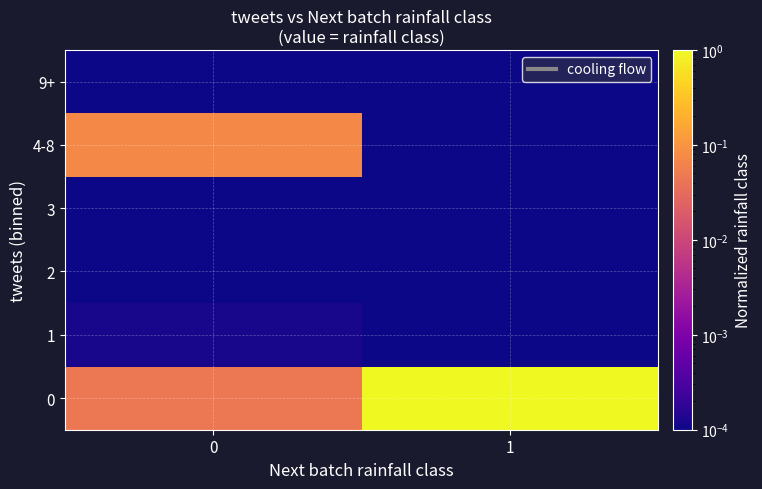

What is the total value across all series at 0?

0.1